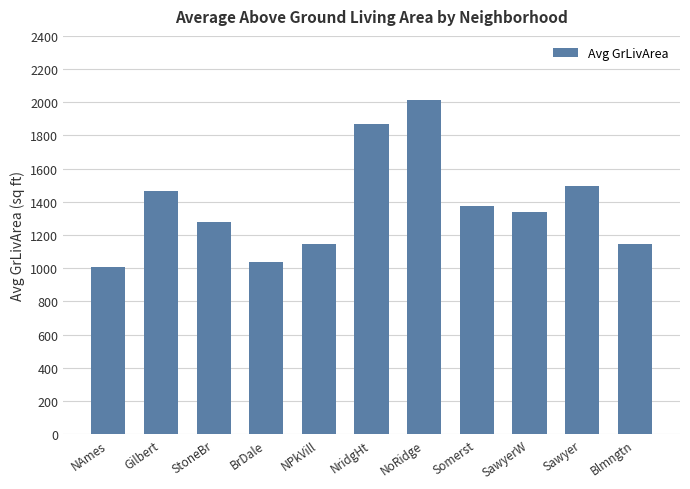

How many data points are less than 1336?

5